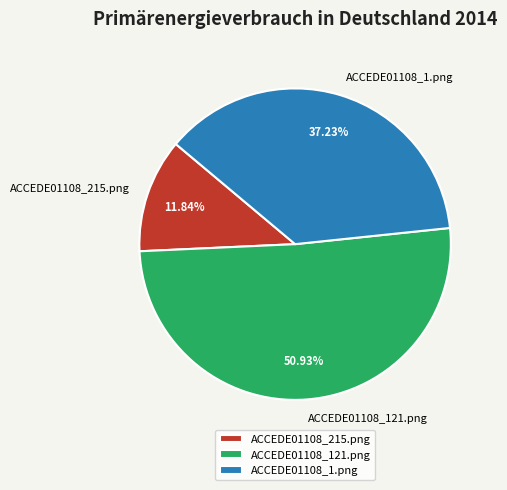

Combined, what portion of the pie is ACCEDE01108_1.png and ACCEDE01108_121.png?

88.2%